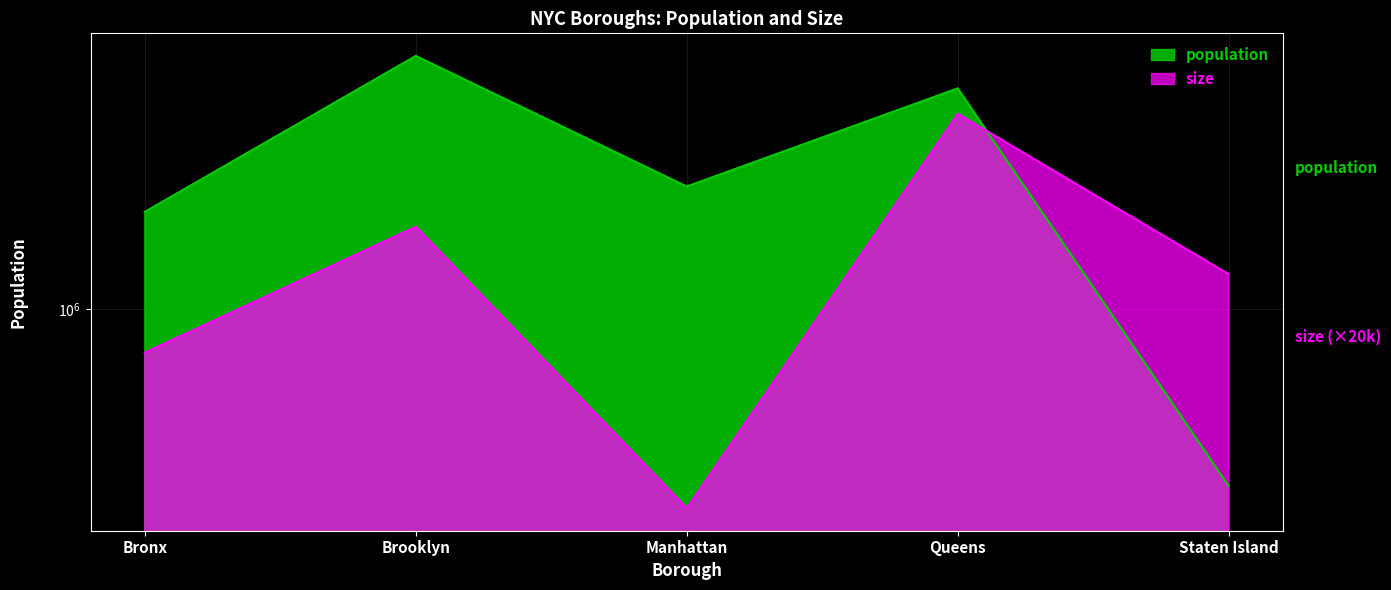

At how many categories does at least one series exceed 1581502?

3